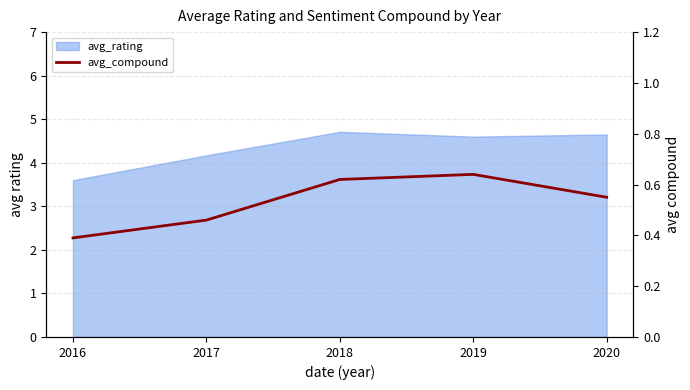

What is the difference between the second highest and minimum values?

0.2